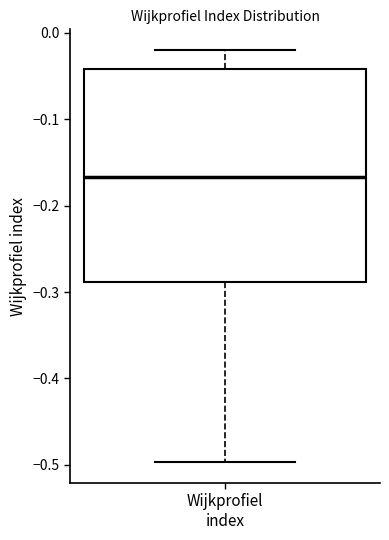

Read this box plot against the y-axis: the position of the median line, the range covered by the box, and the ends of both whiskers. The values are not printed on the chart, so give them approximately, as read against the axis.

median -0.17, box -0.29 to -0.04, whiskers -0.50 to -0.02